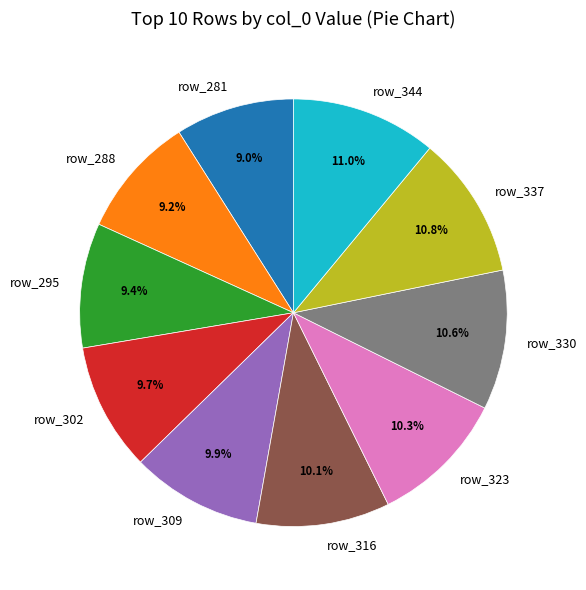

Approximately how many times larger is the value at row_309 compared to row_337?

0.9